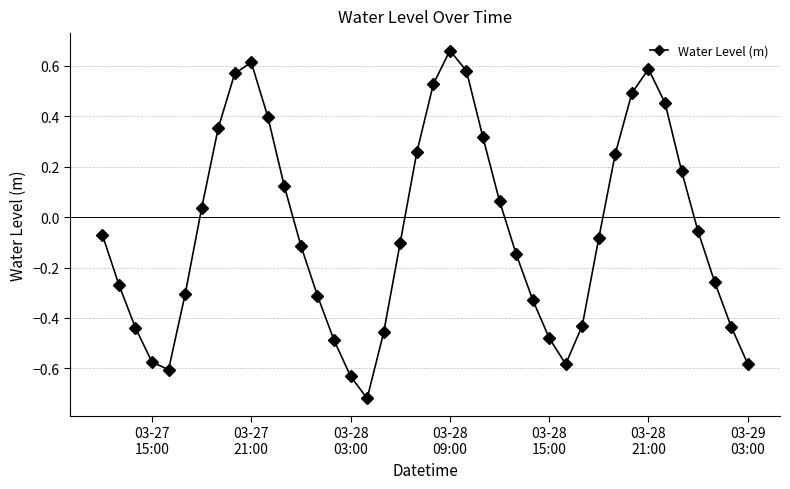

How many values are below zero?

23